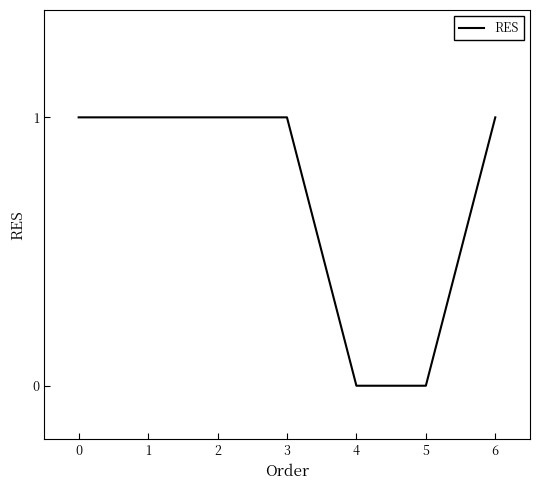

What is the sum of all values?

5